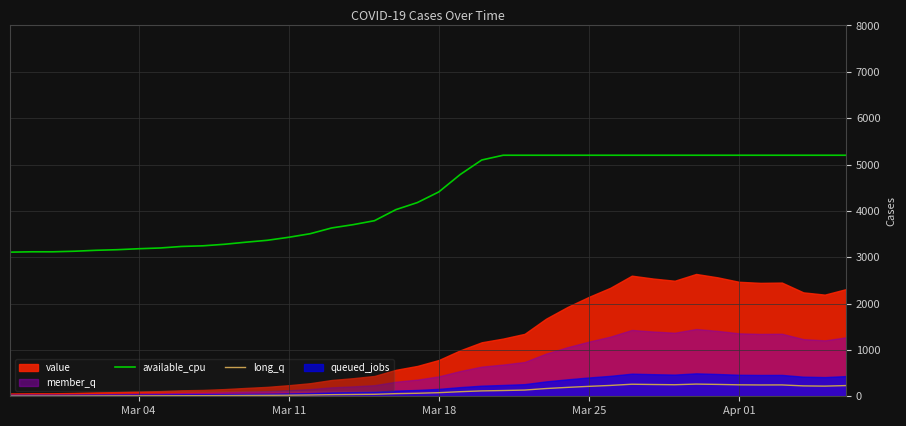

True or false: available_cpu and long_q cross at least once.

False